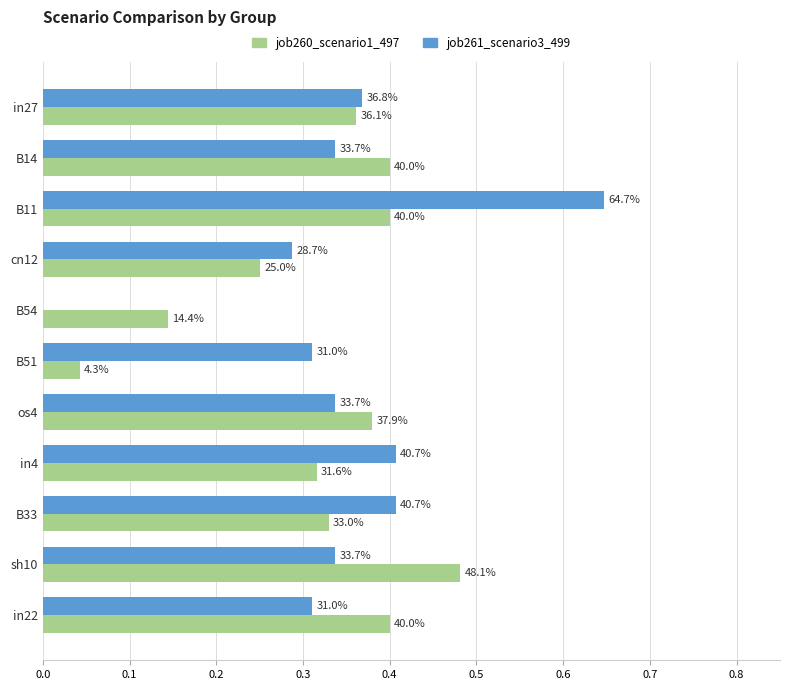

What are all the series names shown in the legend?

job260_scenario1_497, job261_scenario3_499